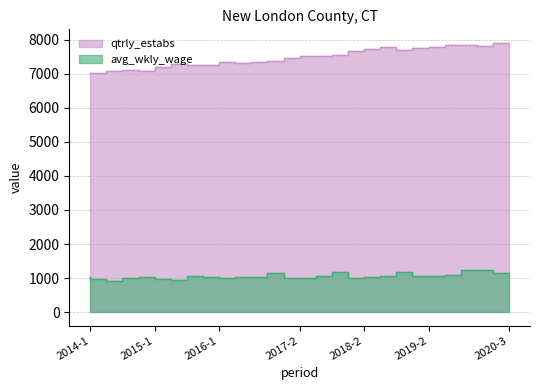

What is the approximate value of qtrly_estabs at 2020-1, to the nearest 100?

7800